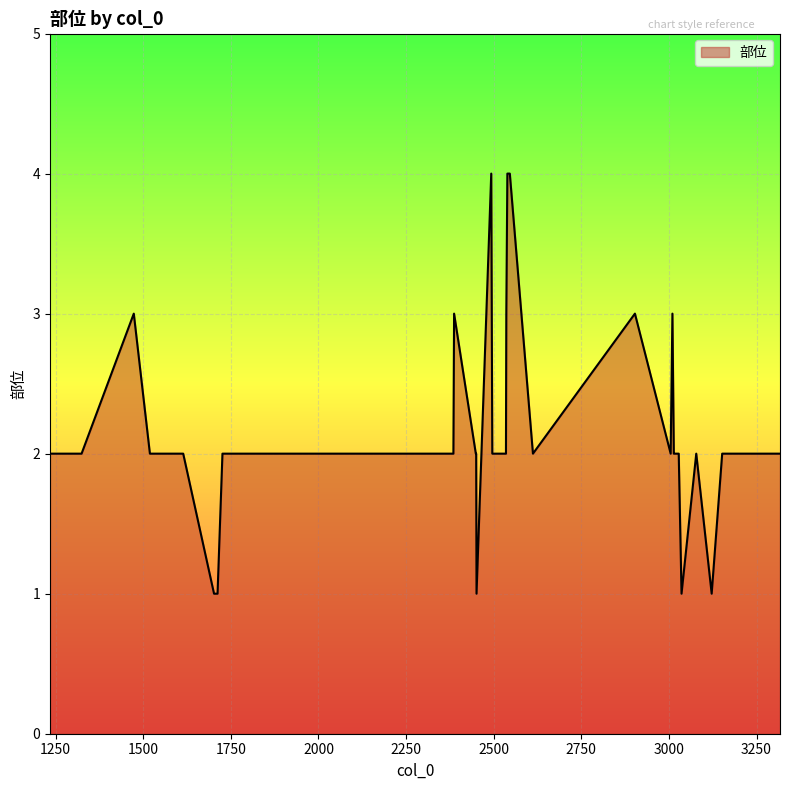

What is the difference between the maximum and minimum values?

3